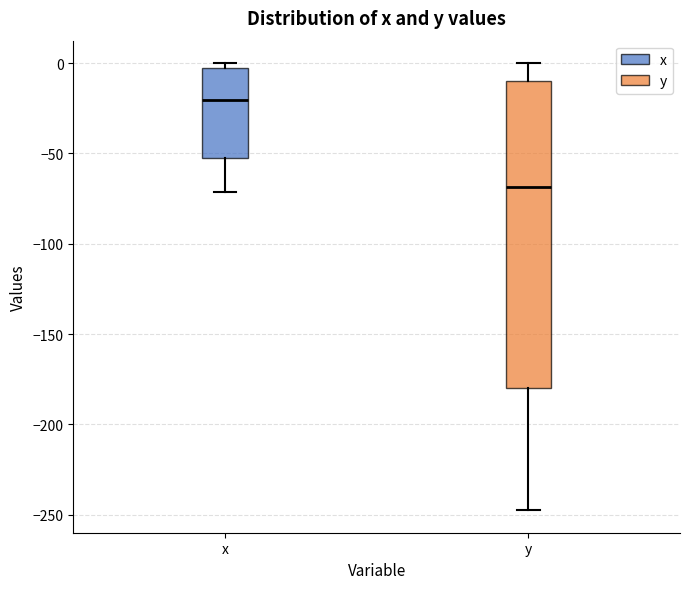

Which box is the tallest, from its lower edge to its upper edge?

y